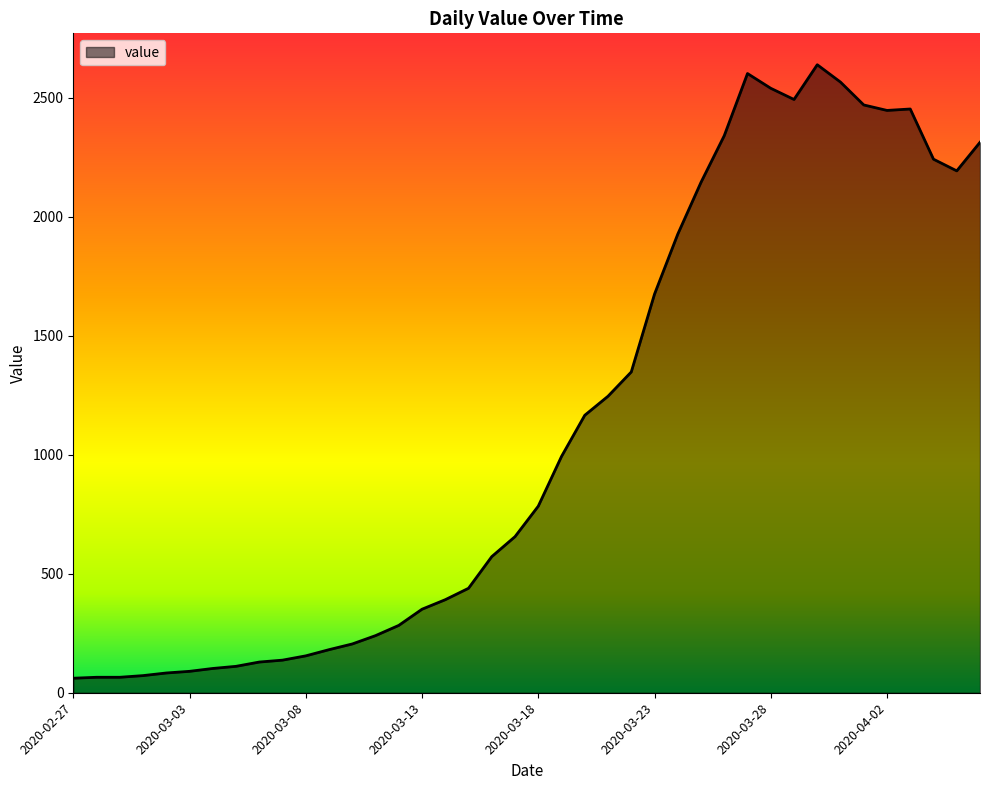

What is the average value?

1124